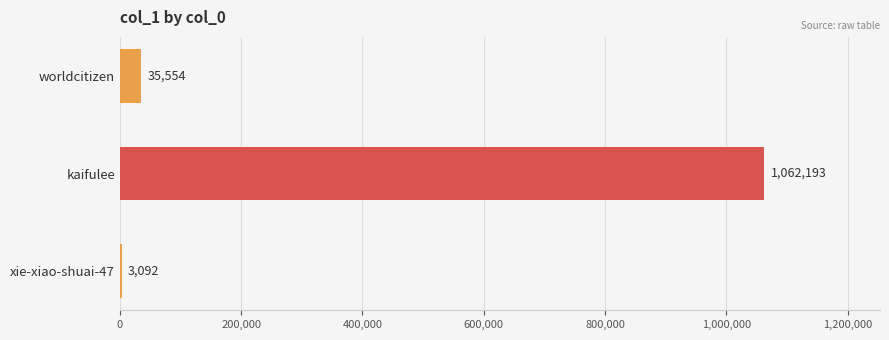

What is the sum of the values at worldcitizen and kaifulee?

1097747